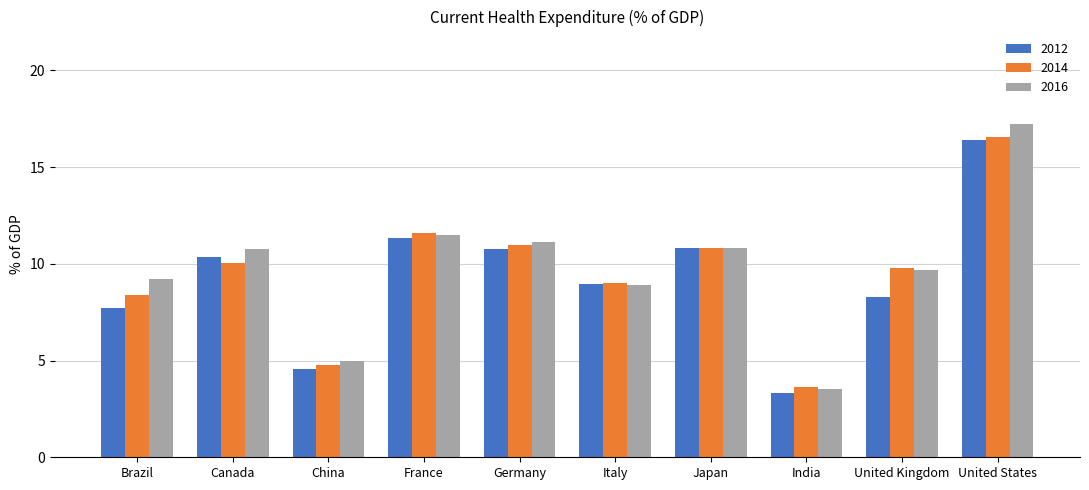

What is the sum of the 2012 values at Germany and Italy?

19.7